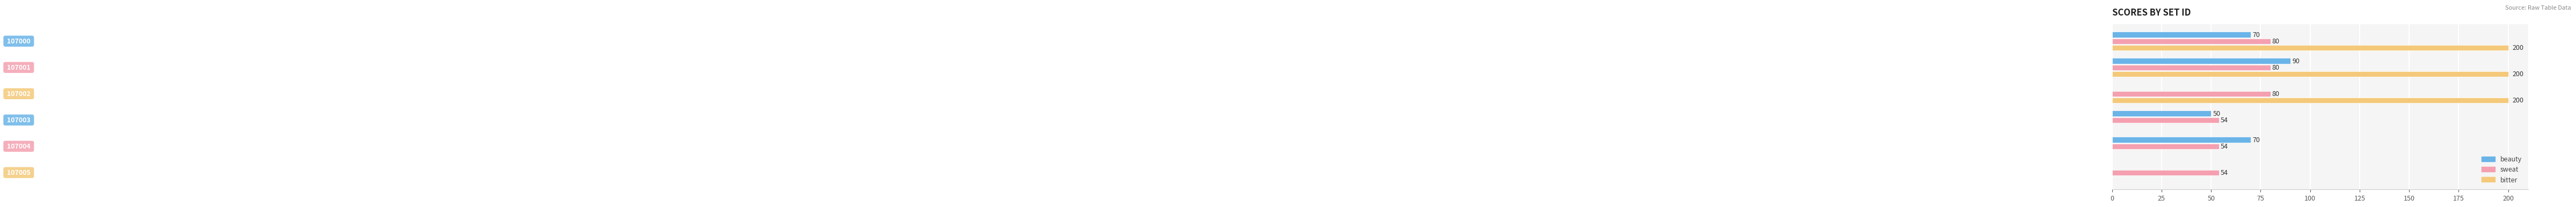

Which series has the largest total across all categories?

bitter